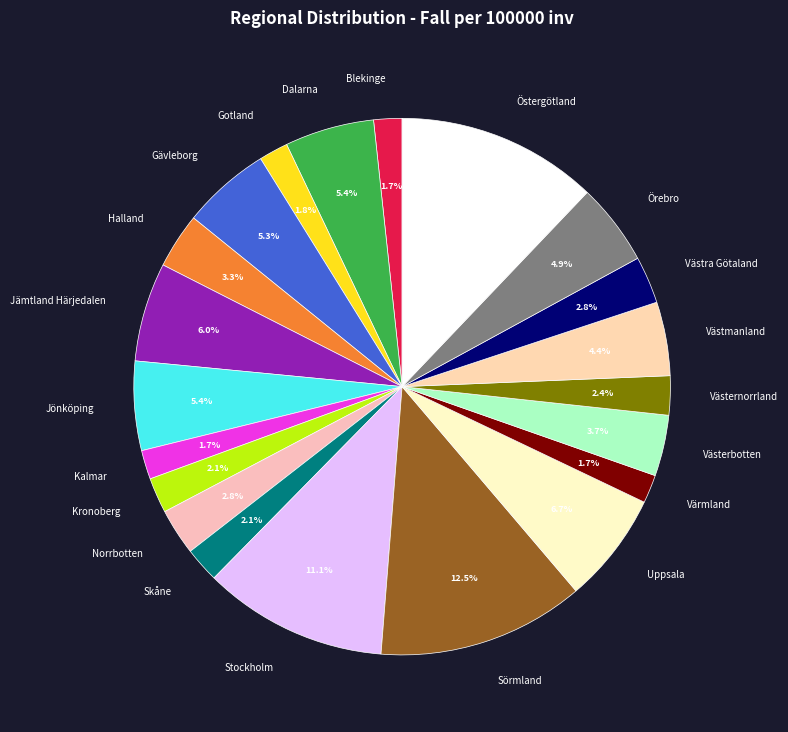

Is it true that Skåne is 2% of the pie?

True